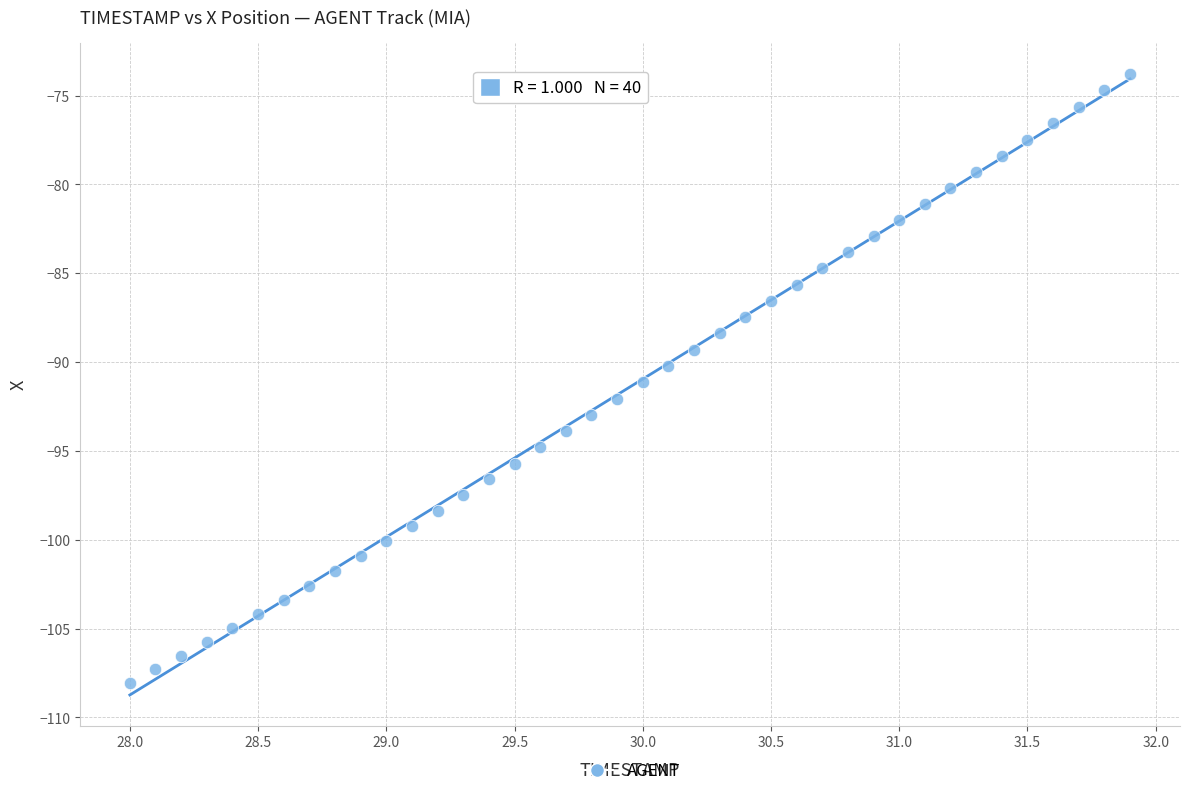

What is the range of X values (max minus min)?

3.9